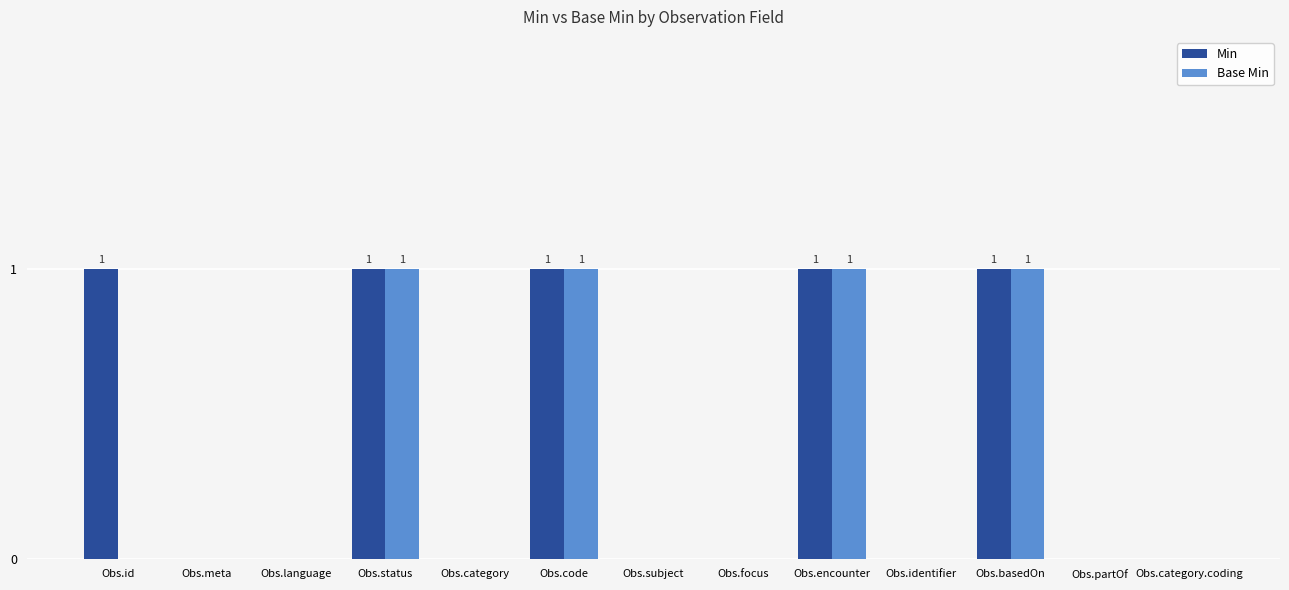

Is the value of Min at Obs.encounter greater than the value of Base Min at Obs.meta?

Yes